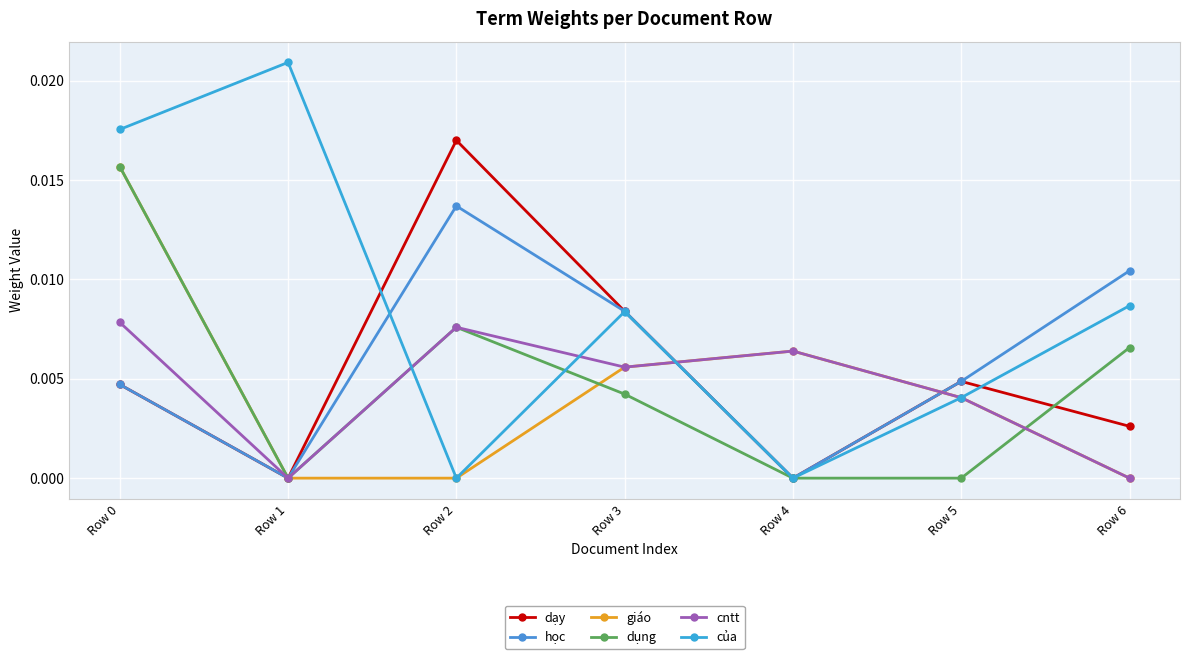

How many lines are shown in the chart?

6